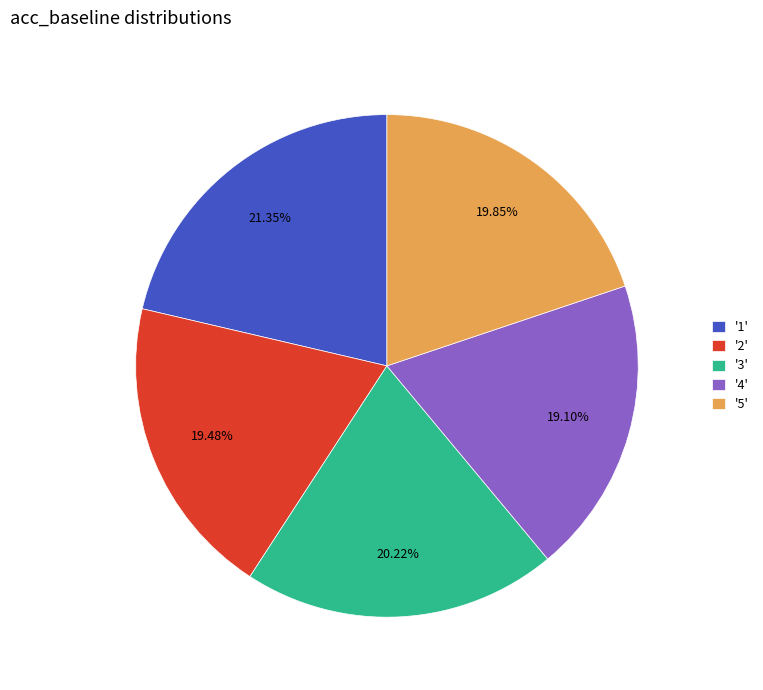

Is the sum of '4' and '2' greater than half?

No